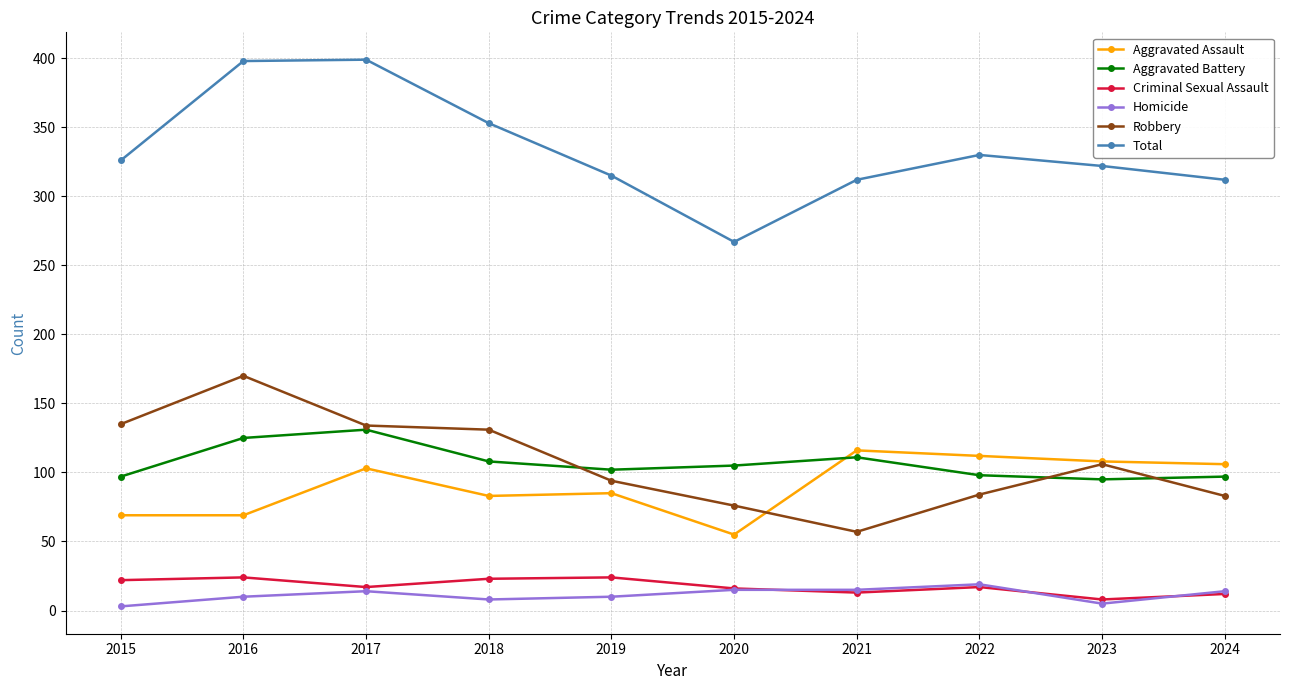

Which series has the widest spread of values?

Total